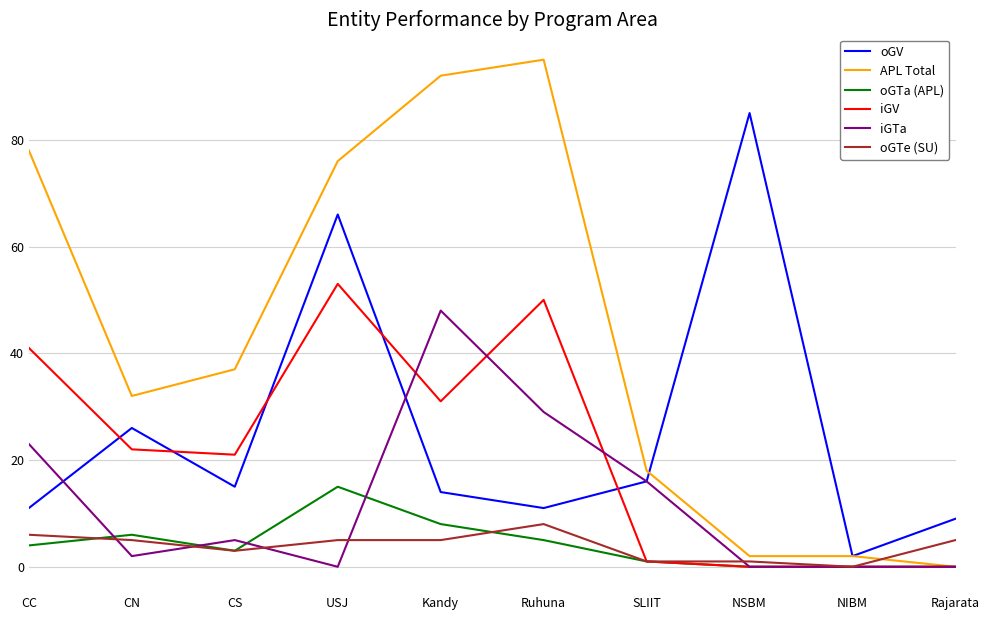

How many times do oGTe (SU) and APL Total cross each other?

1